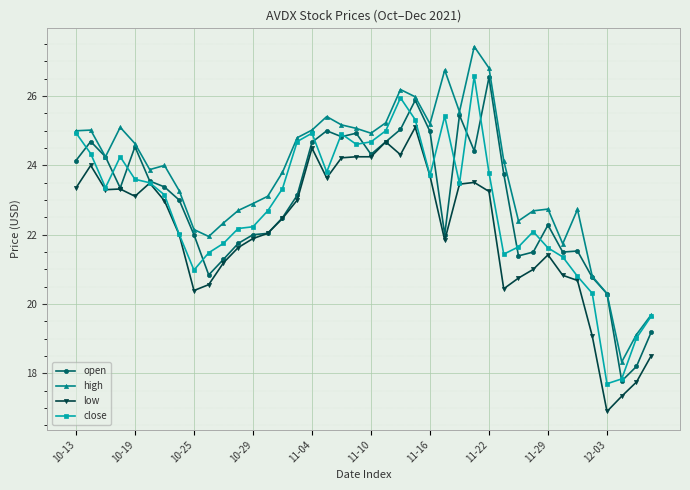

What is the value of the close point at the 25th from the left?

23.7